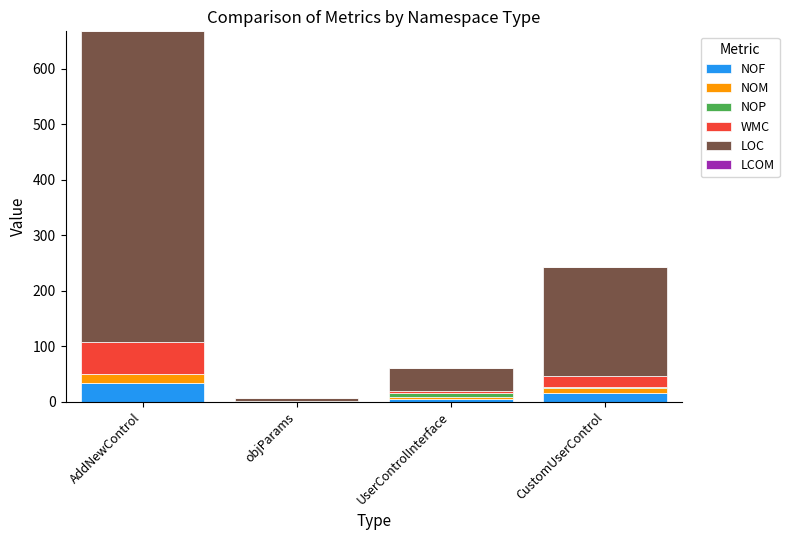

What is the highest value of the NOF series?

33.0